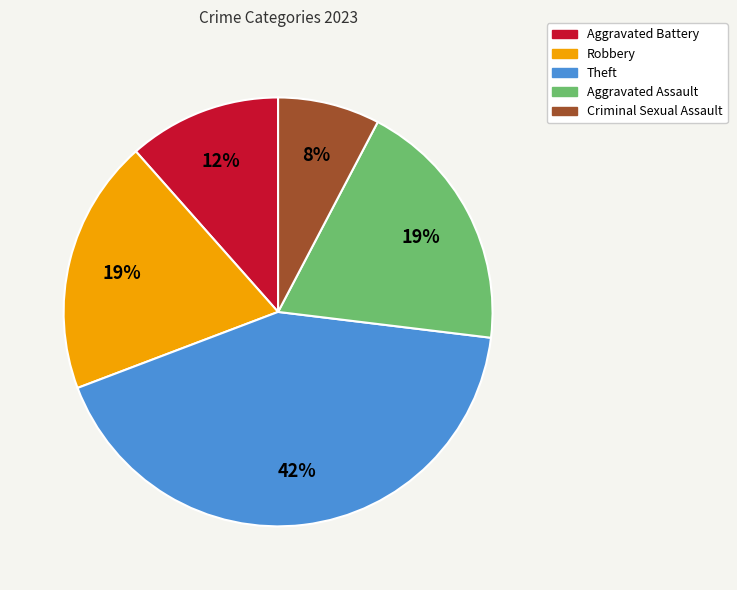

Does any single category account for the majority?

No